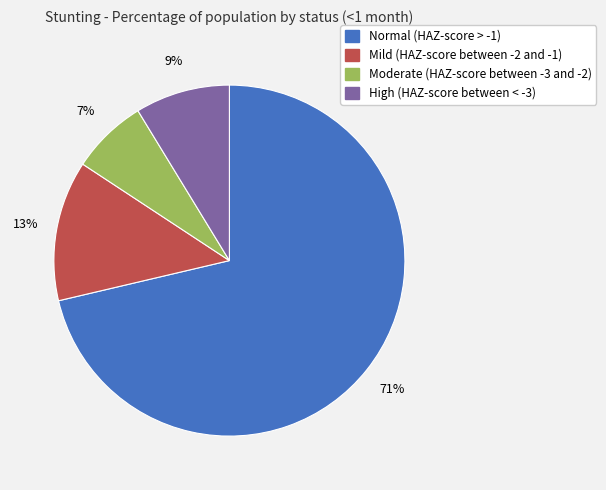

Is it true that Mild (HAZ-score between -2 and -1) is 3% of the pie?

False